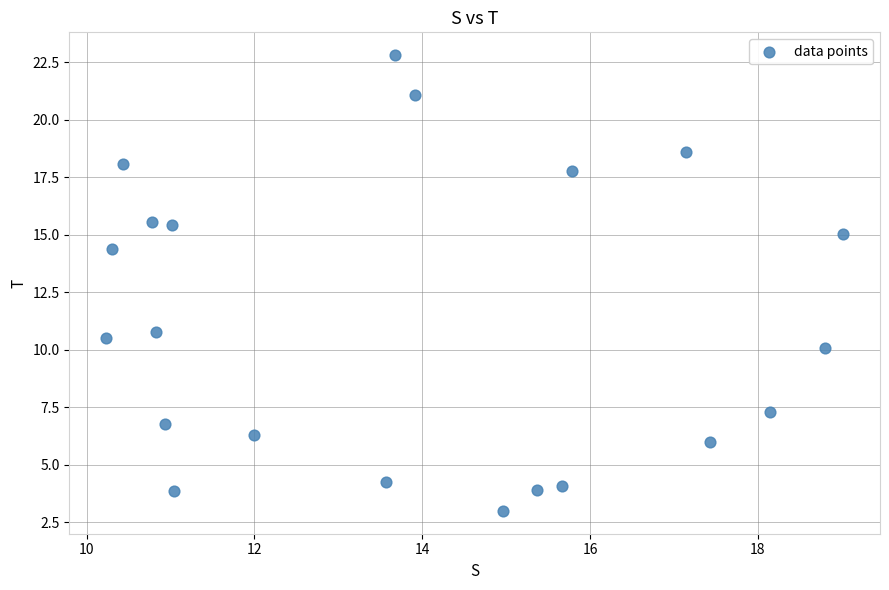

What is the range of X values (max minus min)?

8.8